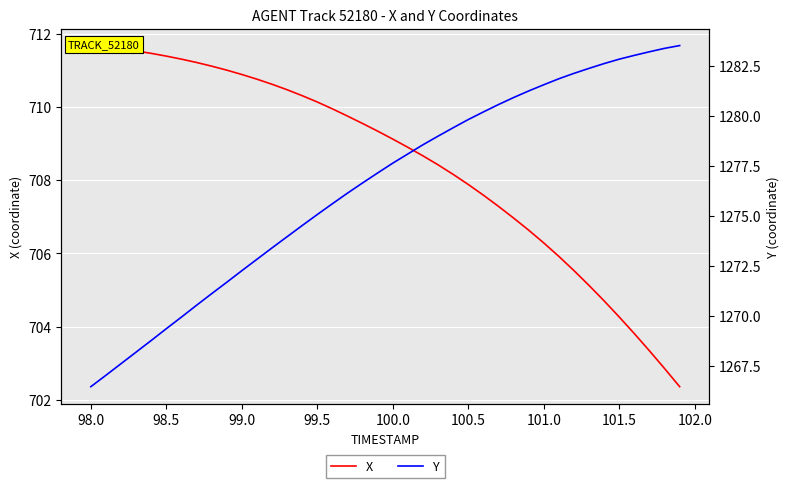

What is the maximum value shown in the chart?

1283.5